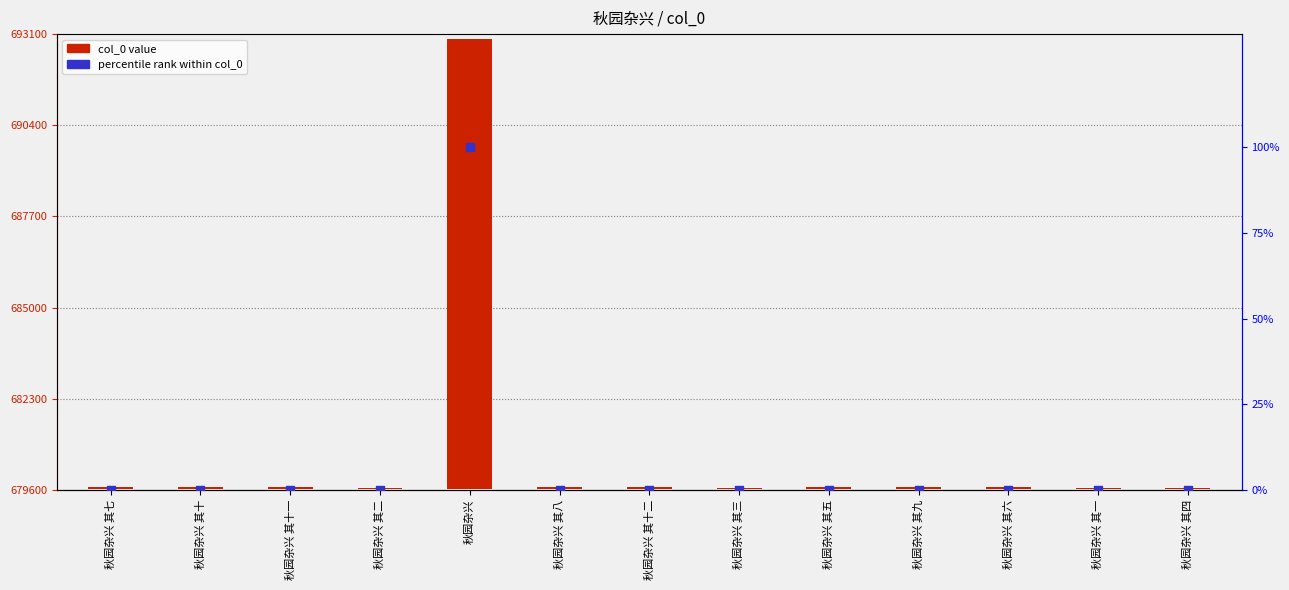

What are all the series names shown in the legend?

col_0 value, percentile rank within col_0